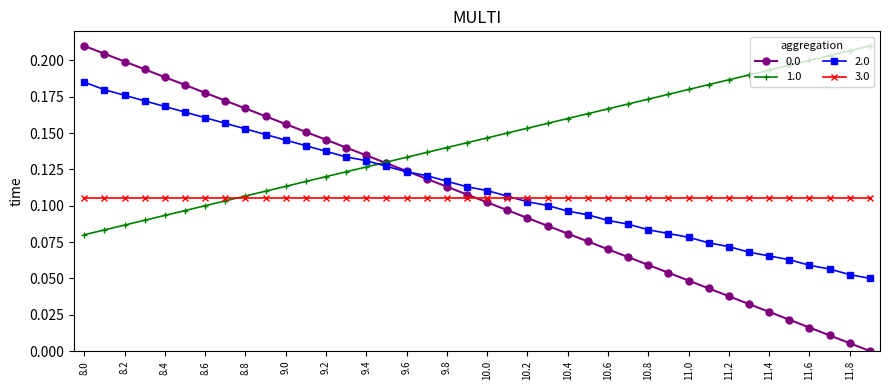

Which series has the largest total across all categories?

1.0